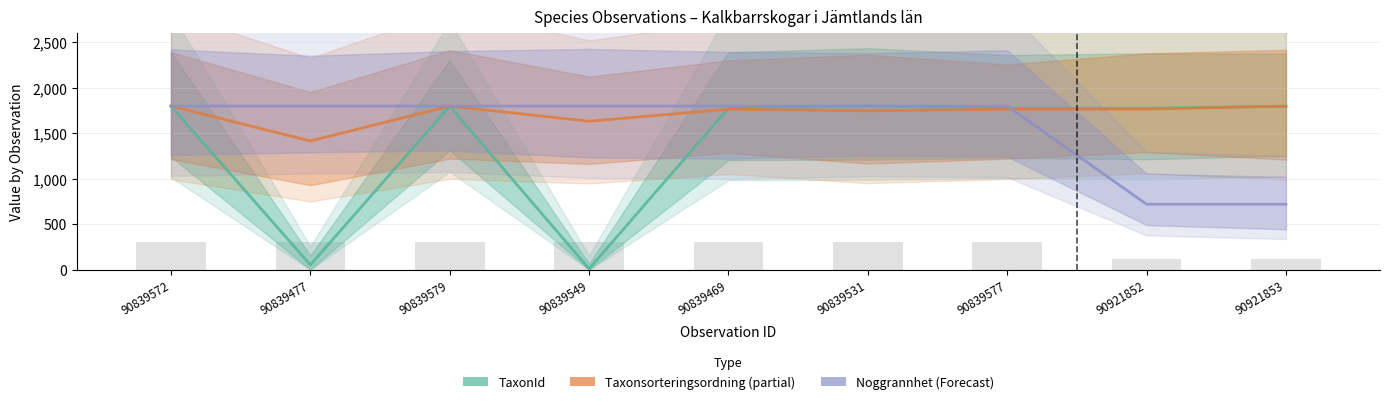

Count the number of categories in the chart.

9